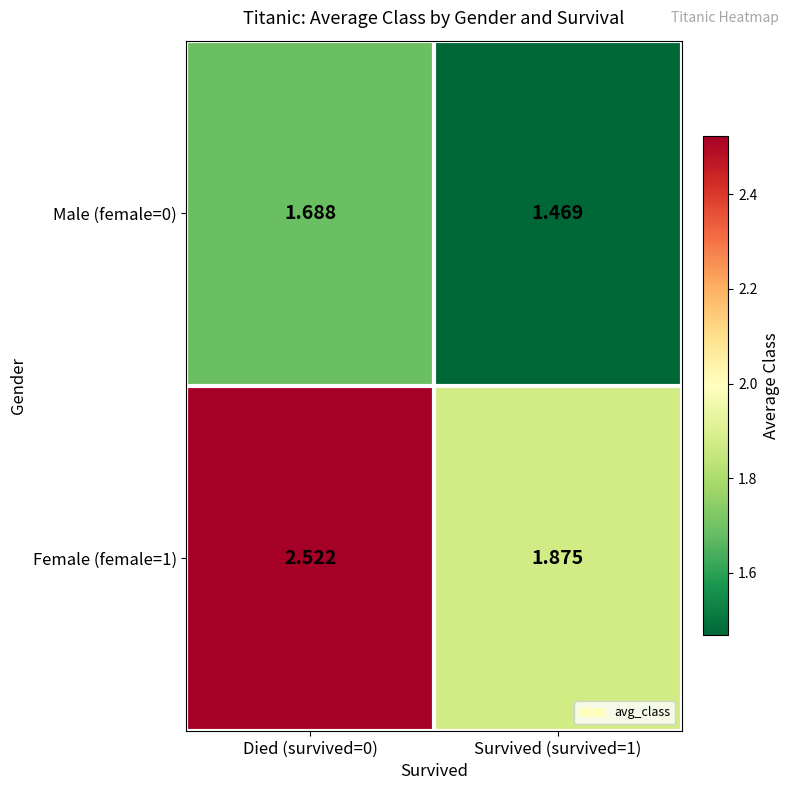

Is the value of Male (female=0) at Died (survived=0) greater than the value of Female (female=1) at Died (survived=0)?

No